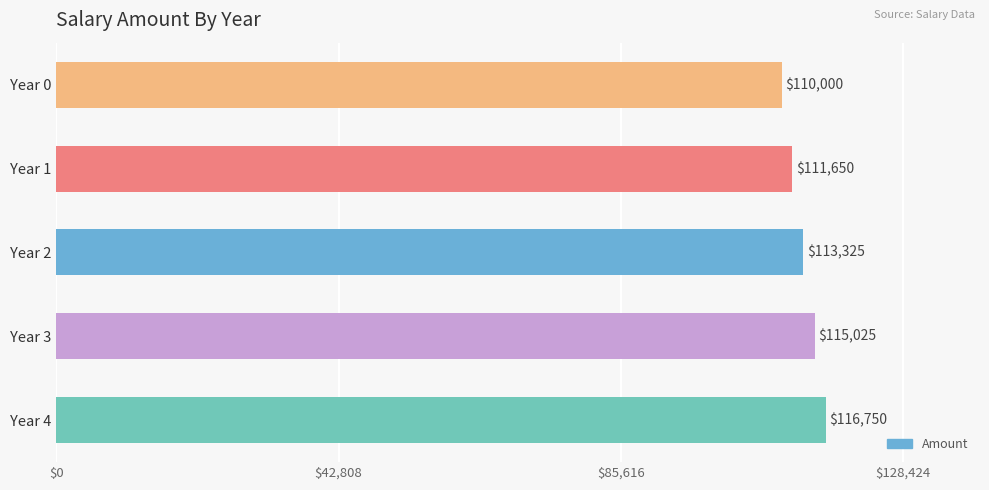

What is the average value?

113349.9